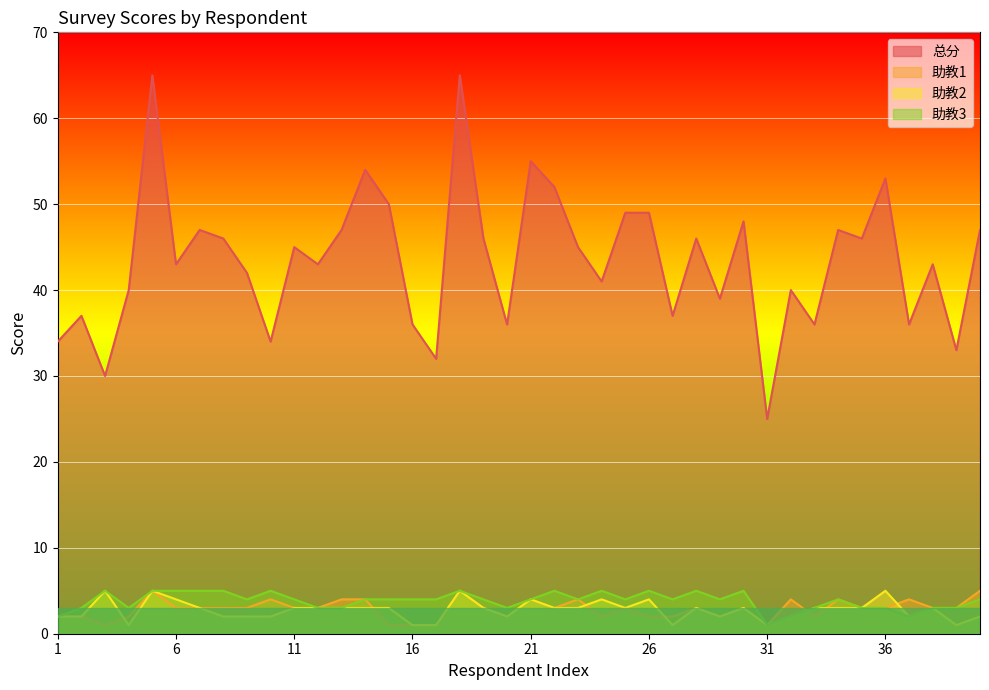

What is the average value of the 助教1 series?

3